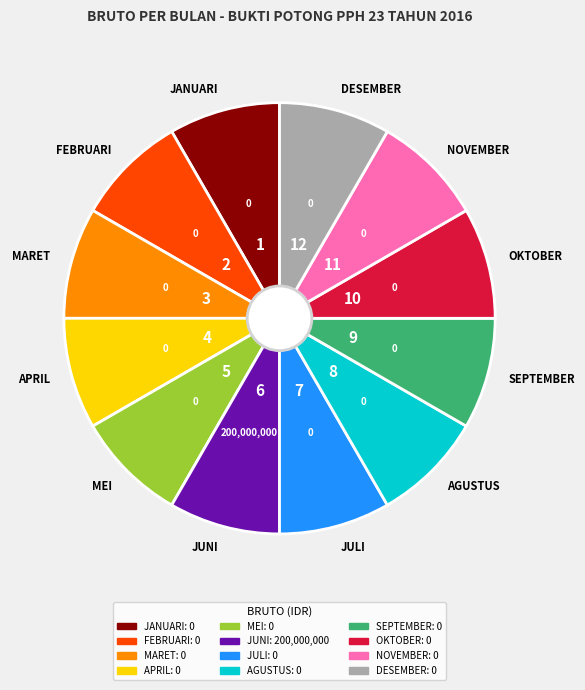

Count the number of slices in the pie.

12